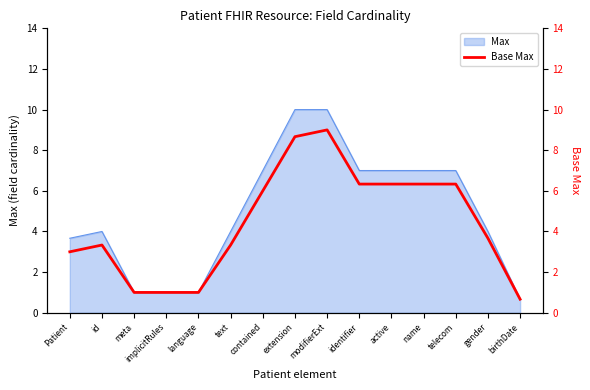

What is the difference between the maximum and minimum values?

8.3